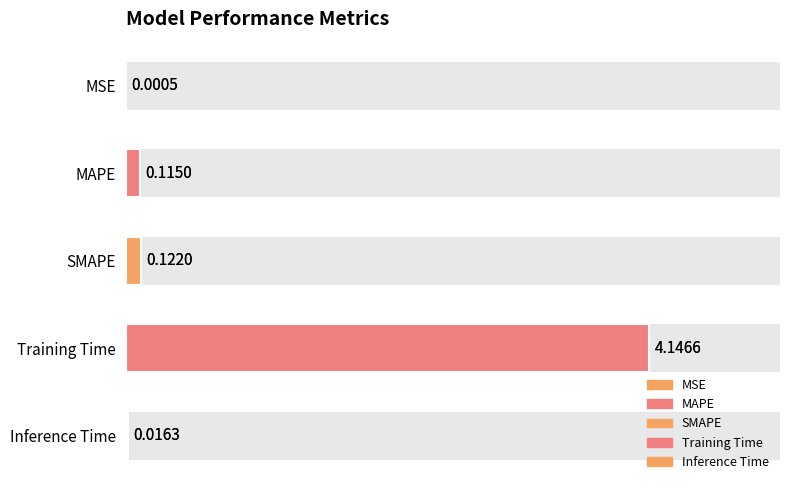

What is the difference between the second highest and second lowest values?

0.1